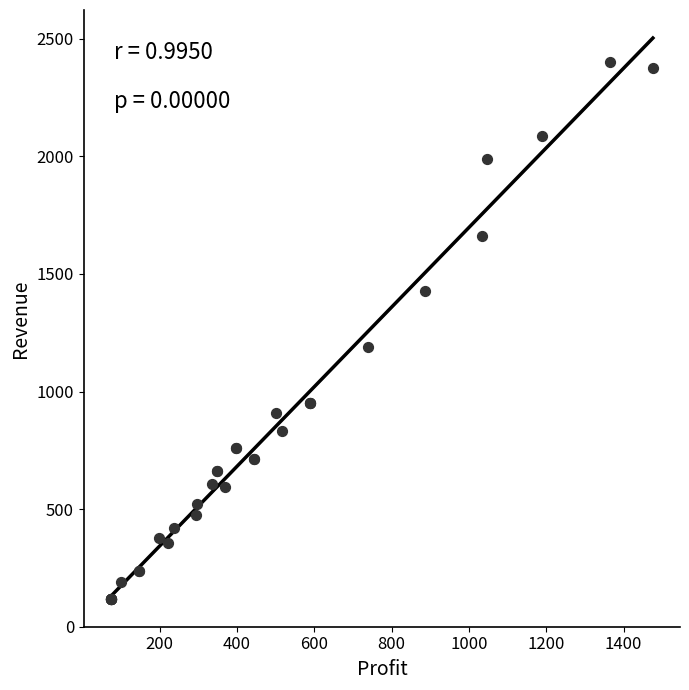

What Y value in the scatter plot is closest to 1260?

1188